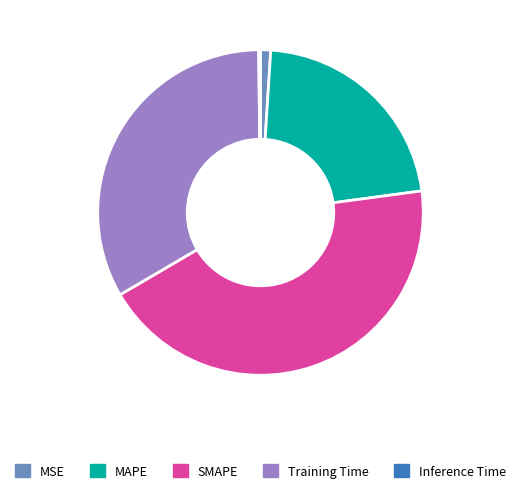

Do MAPE and MSE together represent more than half of the pie?

No